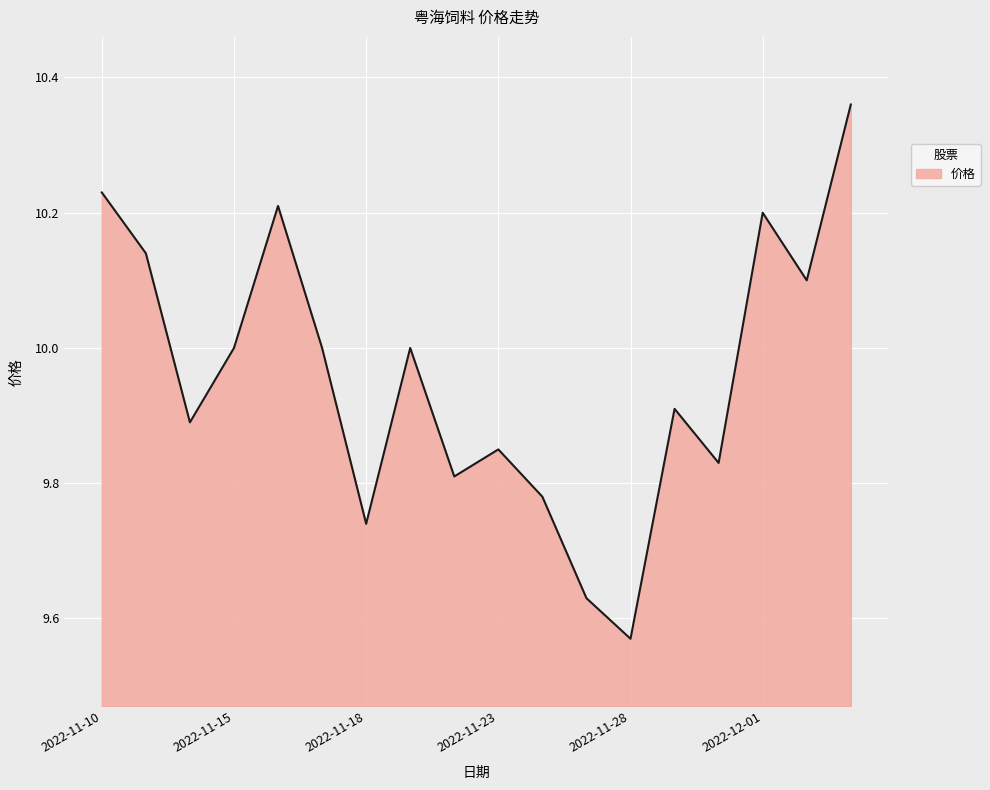

What is the difference between the maximum and minimum values?

0.8